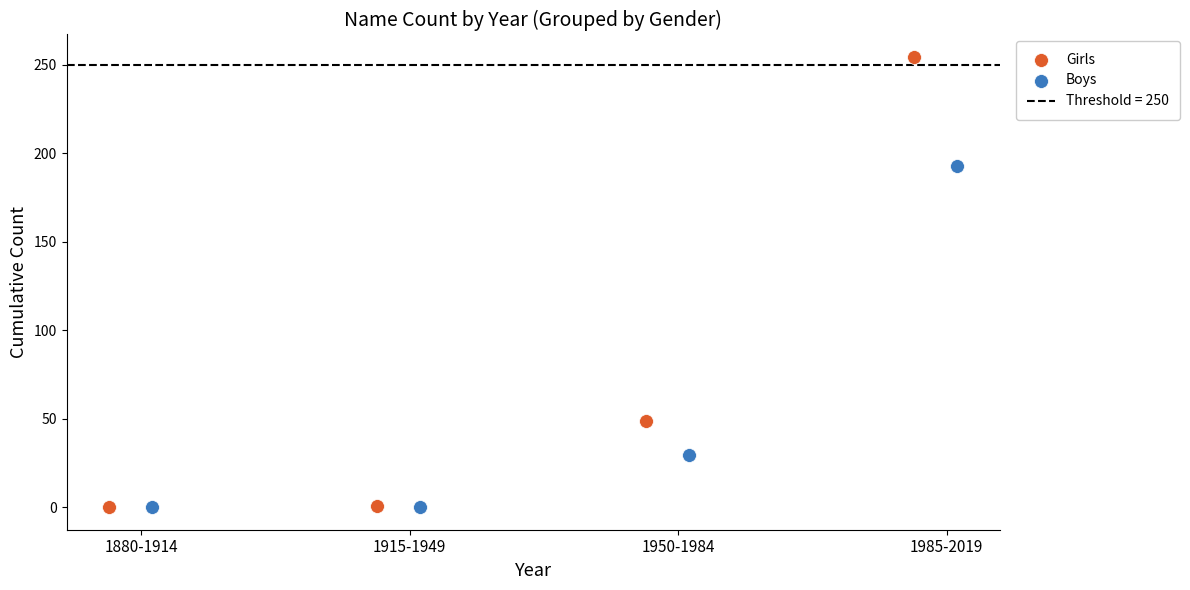

Which series contains the highest Y value?

Girls